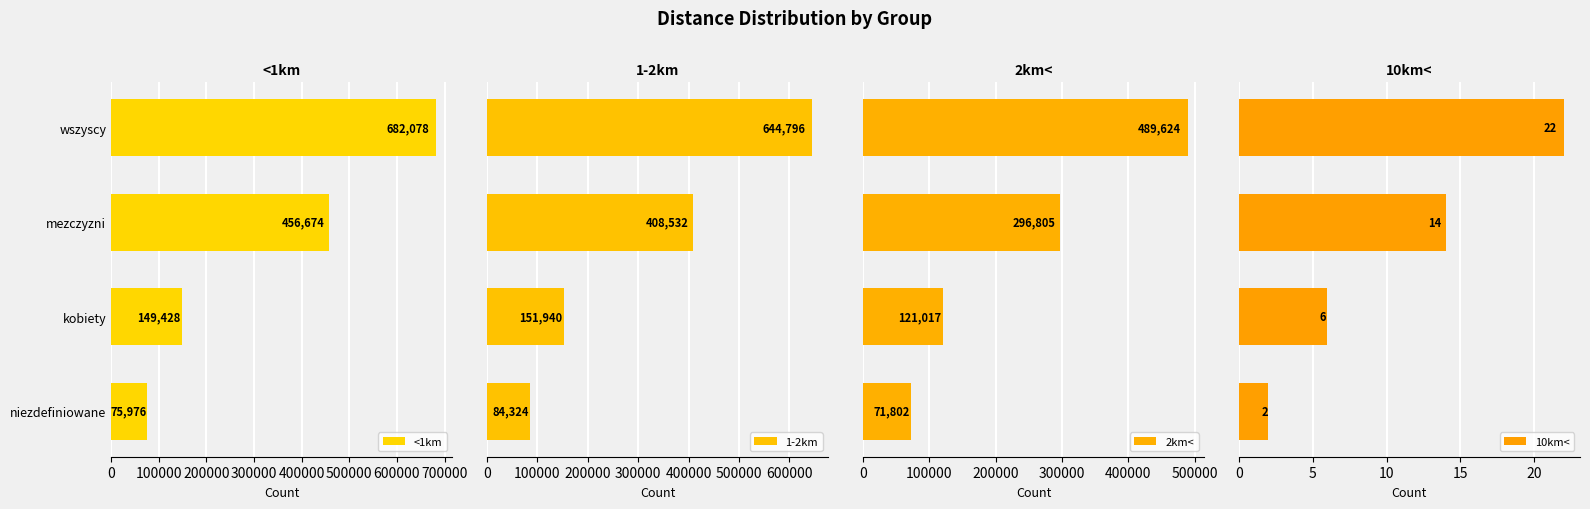

What is the average value of the <1km series?

341039